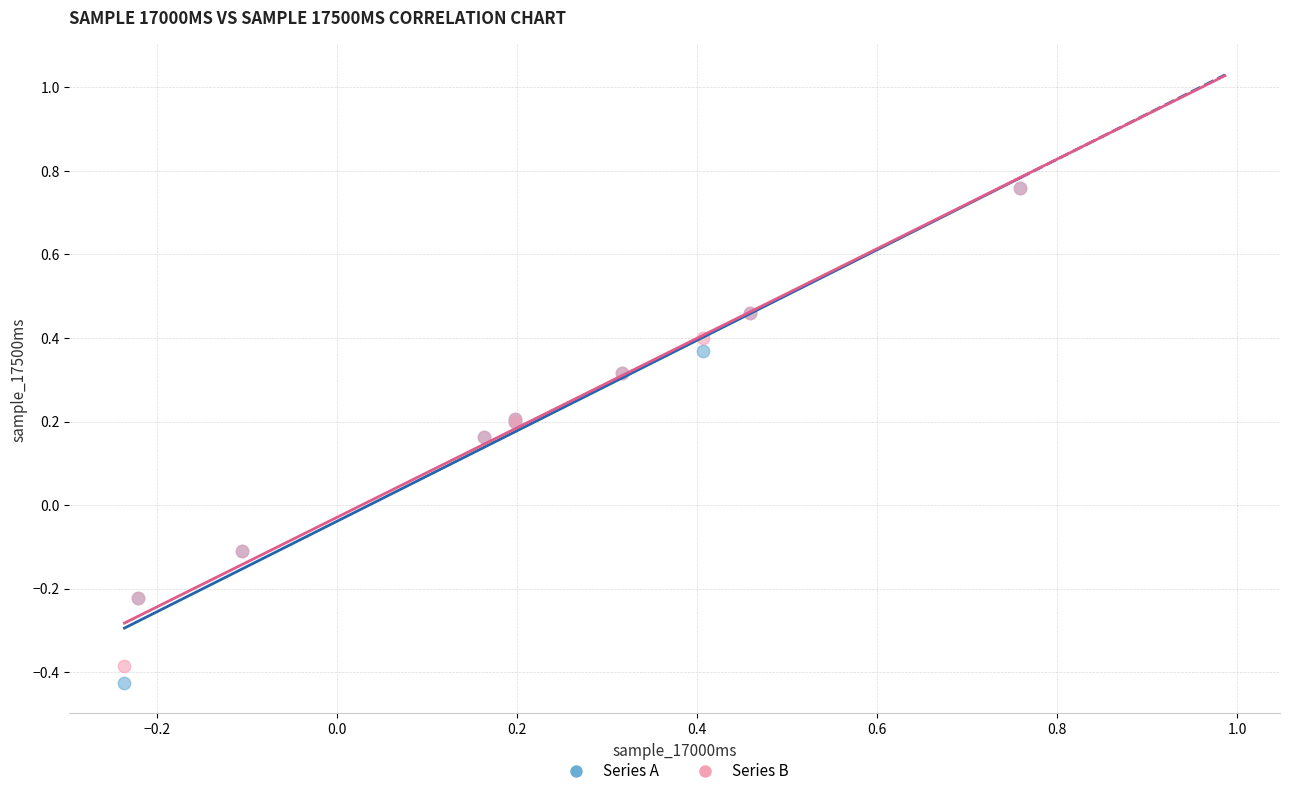

Which series has the largest Y range (max minus min)?

Series A